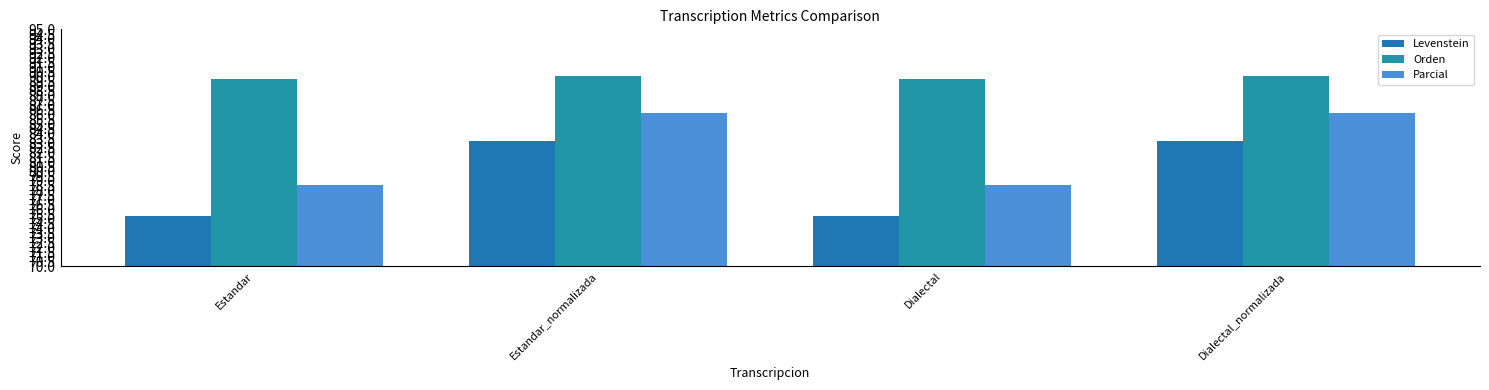

What is the minimum value shown in the chart?

75.3